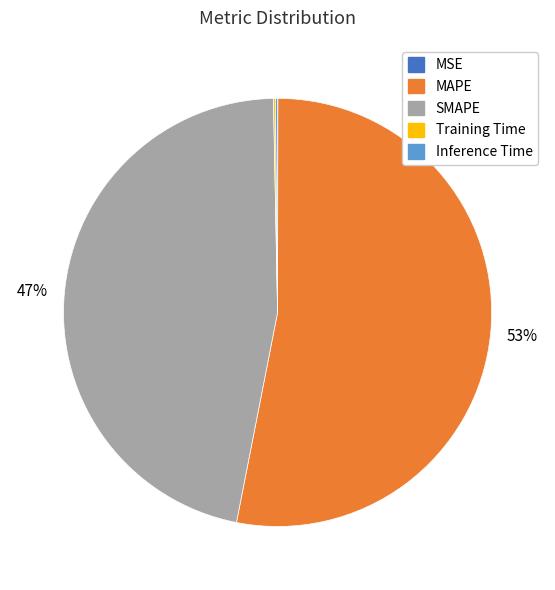

Is the sum of SMAPE and MAPE greater than half?

Yes